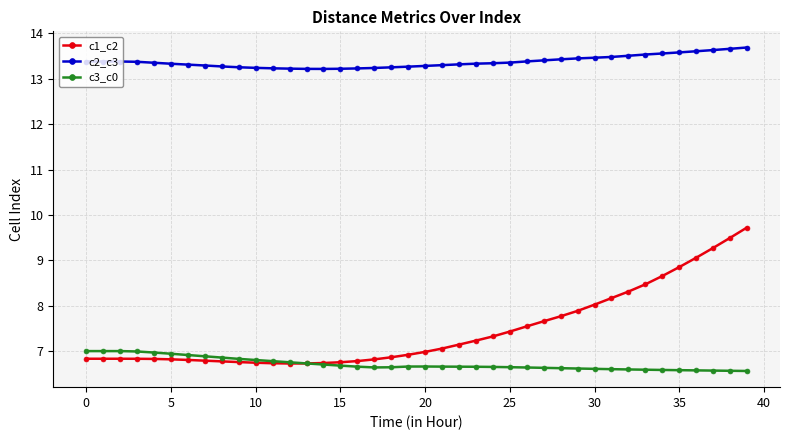

What is the value of the c1_c2 point at the 16th from the left?

6.8